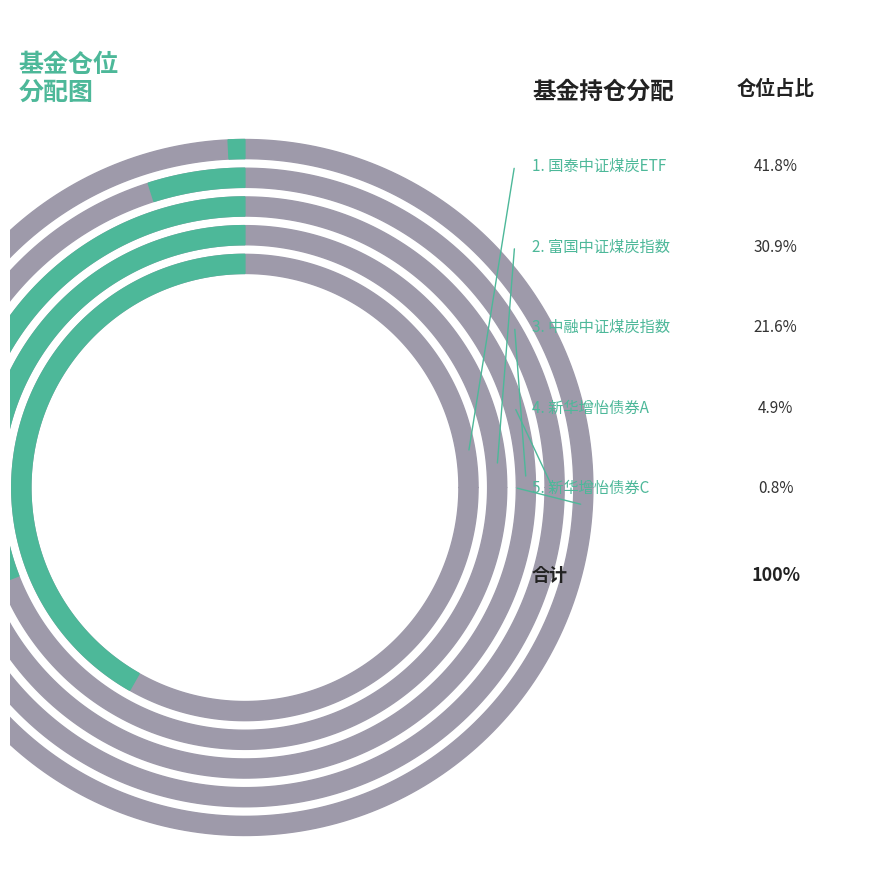

How many slices are in this pie chart?

5